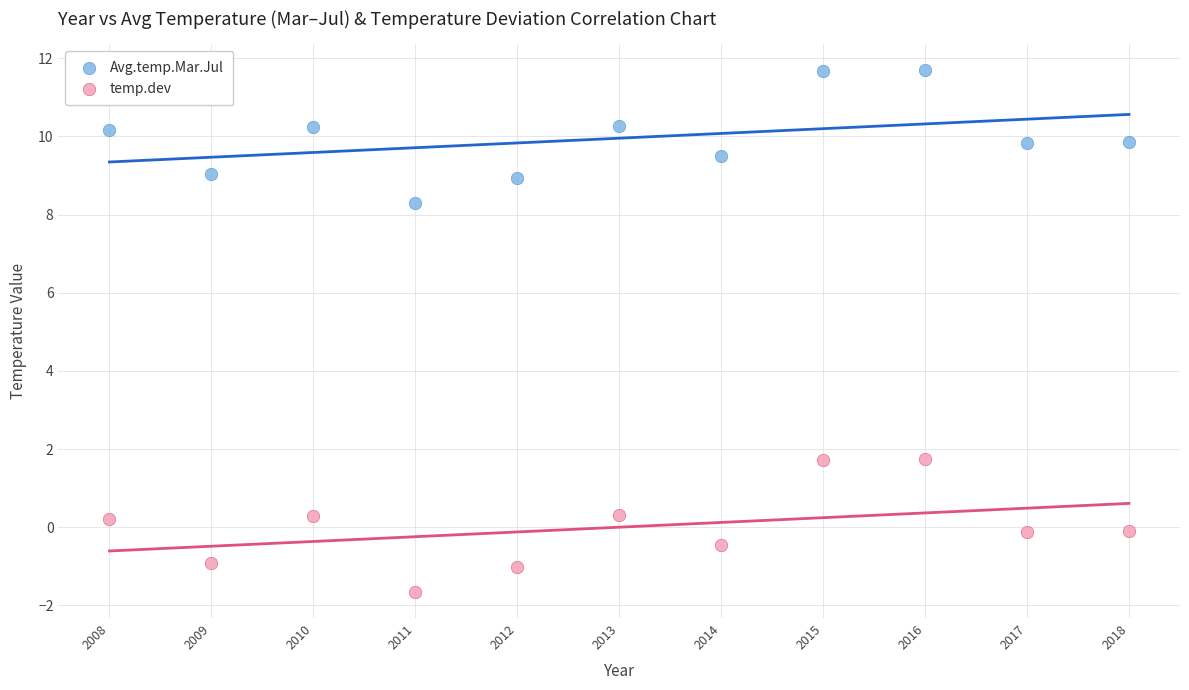

Across all data points, what is the range of X values (max minus min)?

10.0